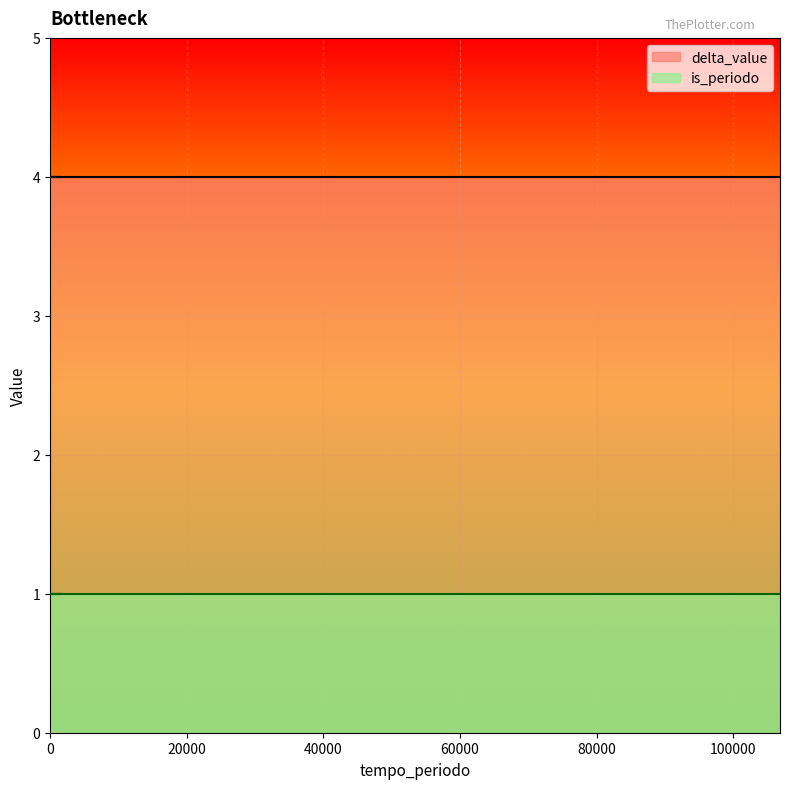

Where is is_periodo nearest to the value 1?

106861